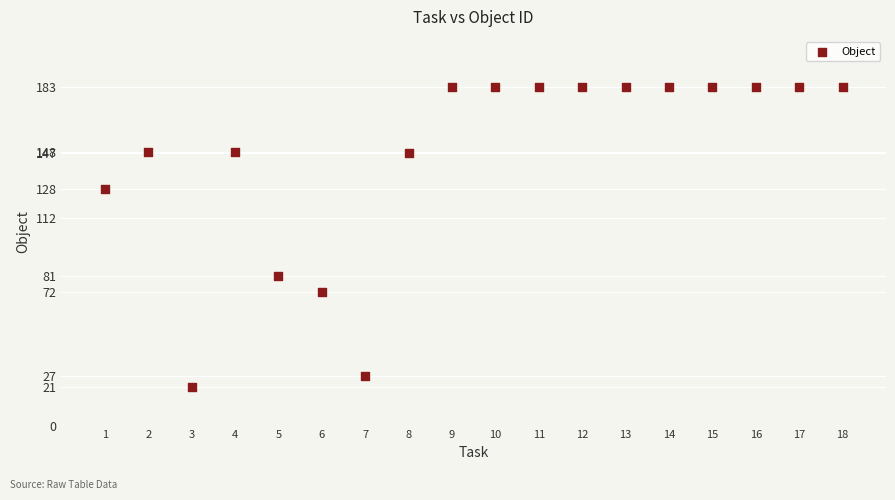

What Y value in the scatter plot is closest to 102?

81